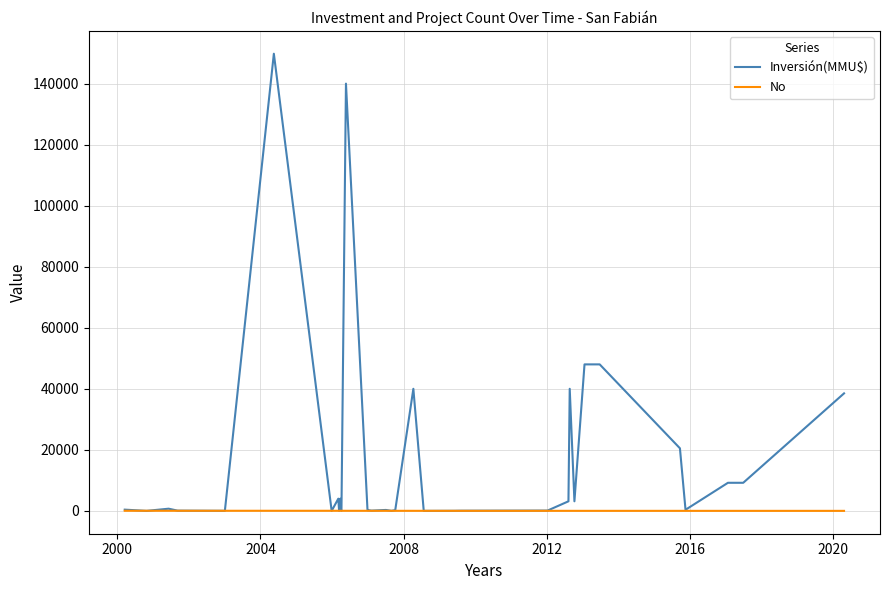

How many values in the Inversión(MMU$) series are below 400?

17